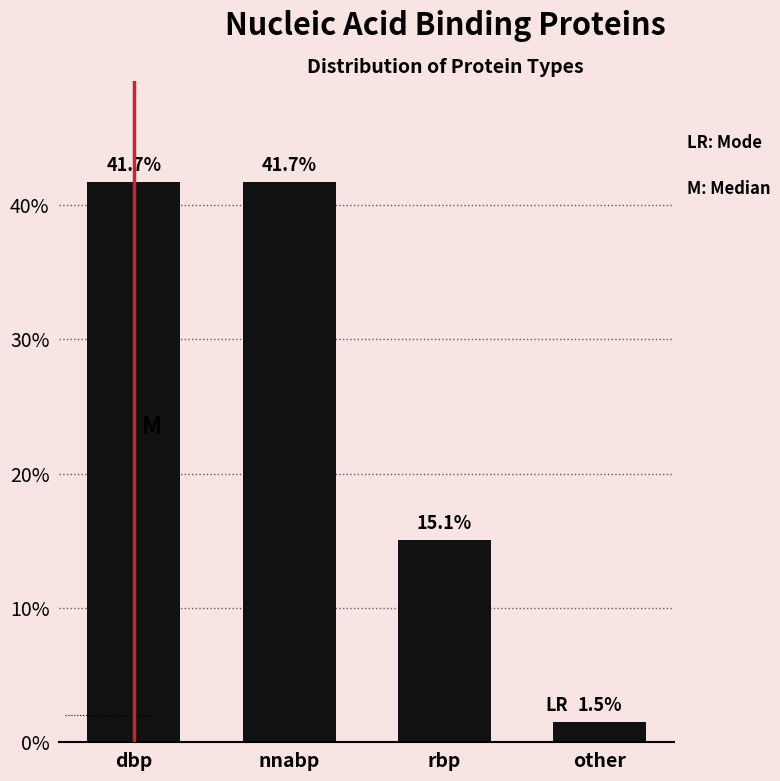

Reading left to right, transcribe all the data shown in this chart.

41.7	41.7	15.1	1.5